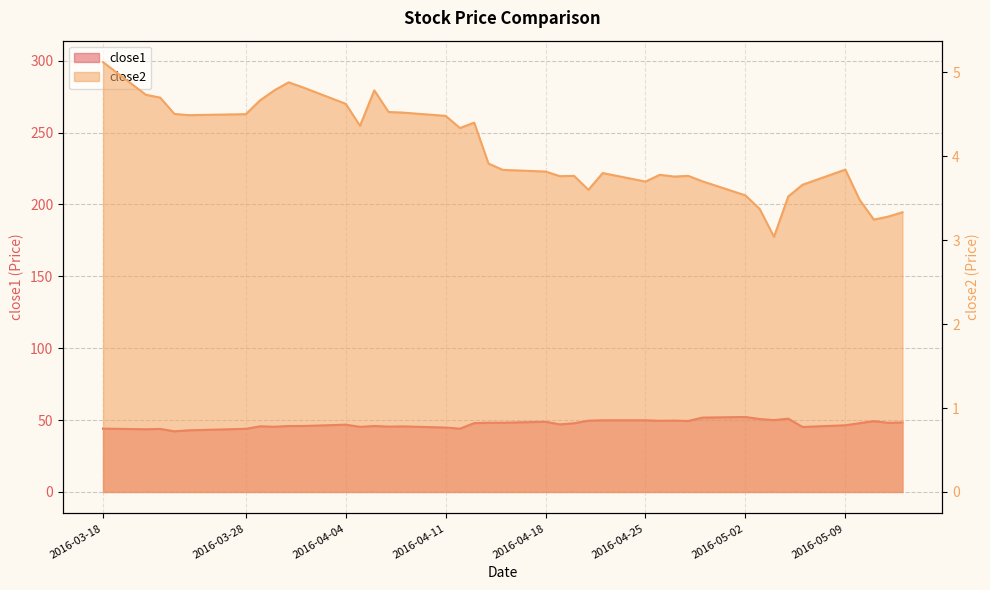

True or false: close1 and close2 cross at least once.

False